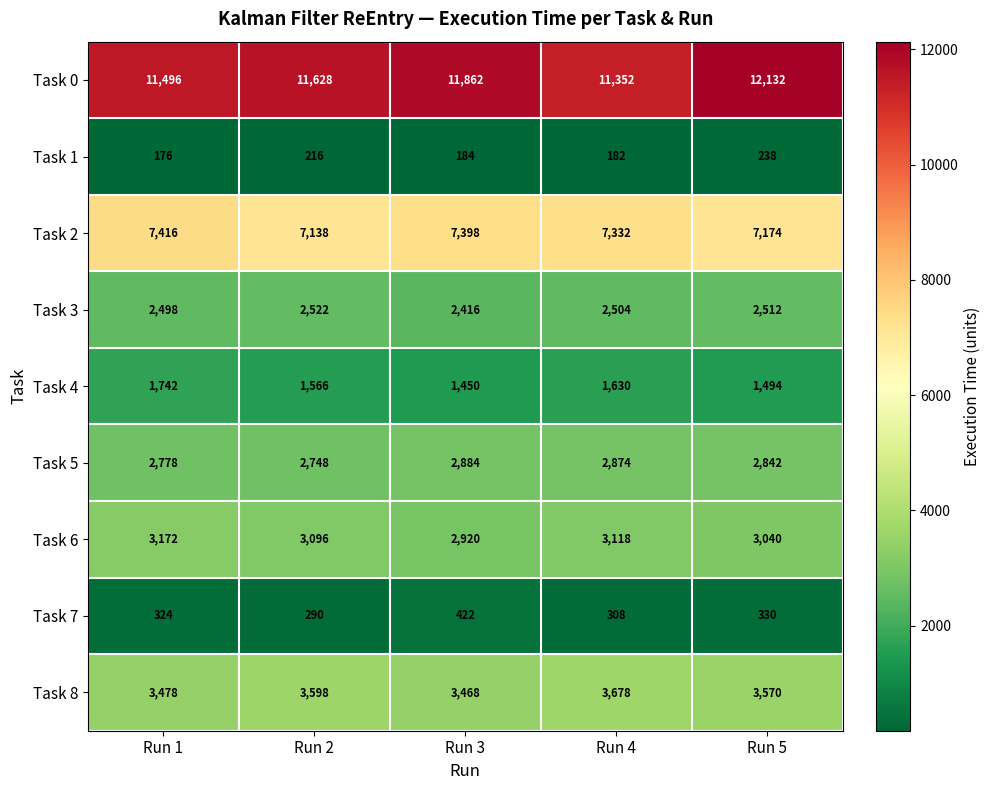

Where is Task 3 nearest to the value 2469?

Run 1